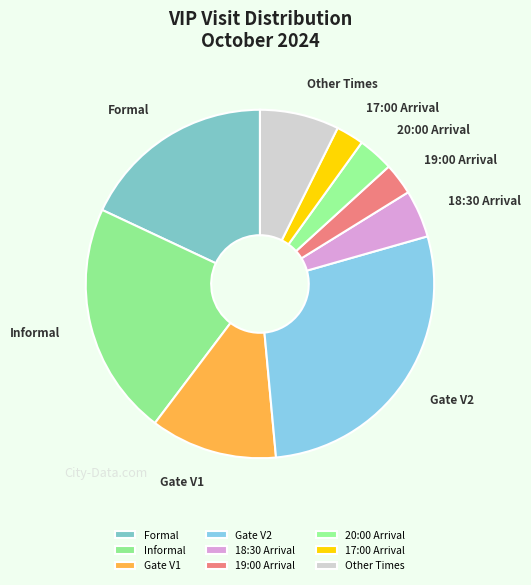

Is there a majority slice in this chart?

No